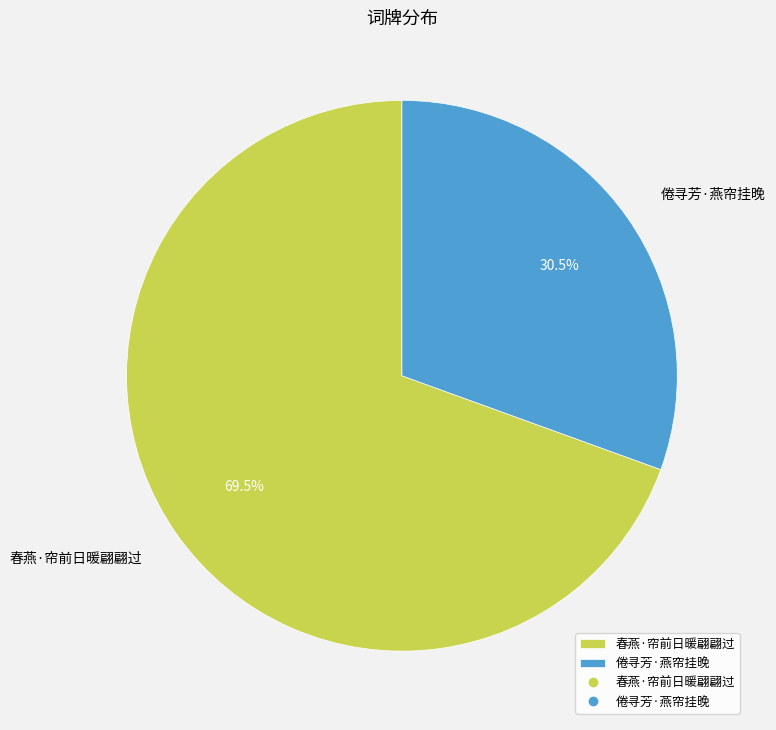

True or false: 倦寻芳·燕帘挂晚 accounts for 43% of the total.

False